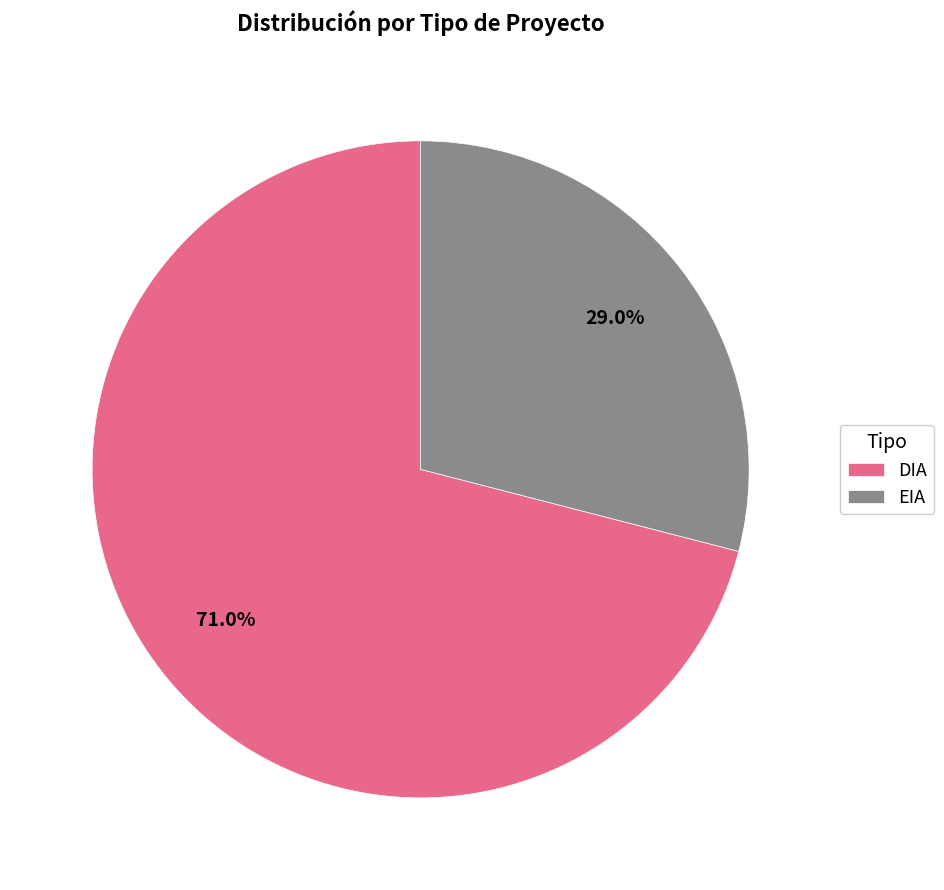

To the nearest percent, what percentage of the pie is EIA?

29%